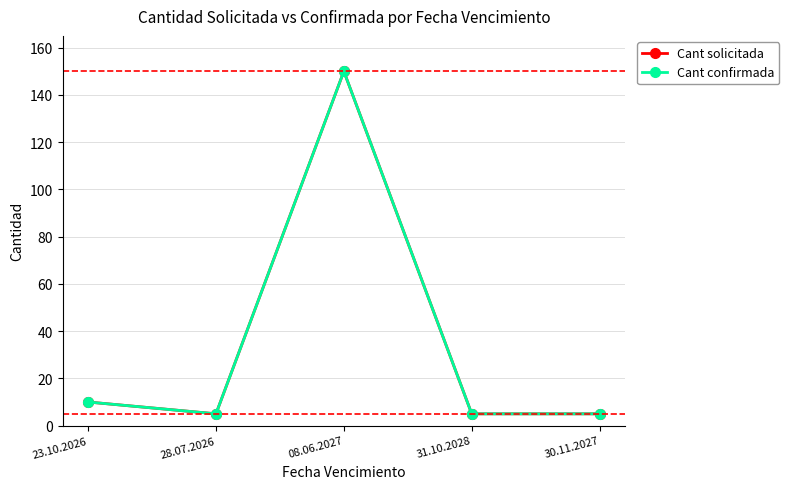

Does the chart have visible grid lines?

Yes